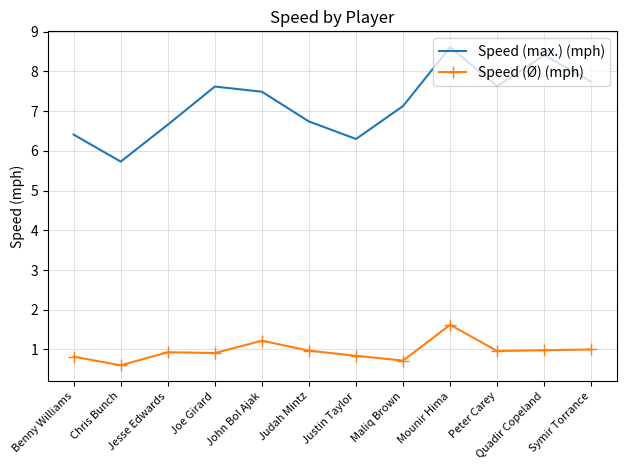

Which series has the largest range (max minus min)?

Speed (max.) (mph)